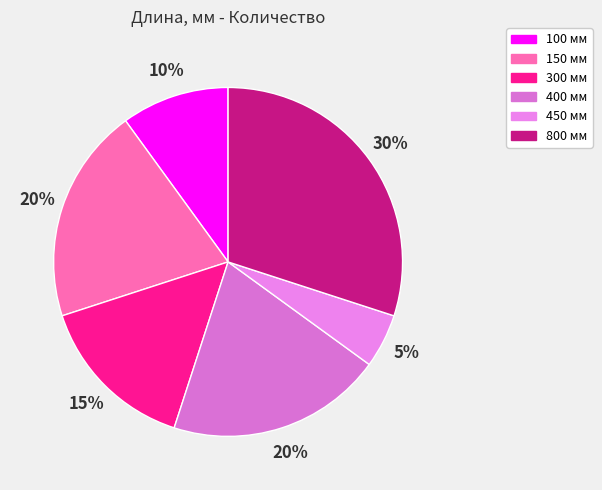

The 400 slice represents 20% of the pie. True or false?

True